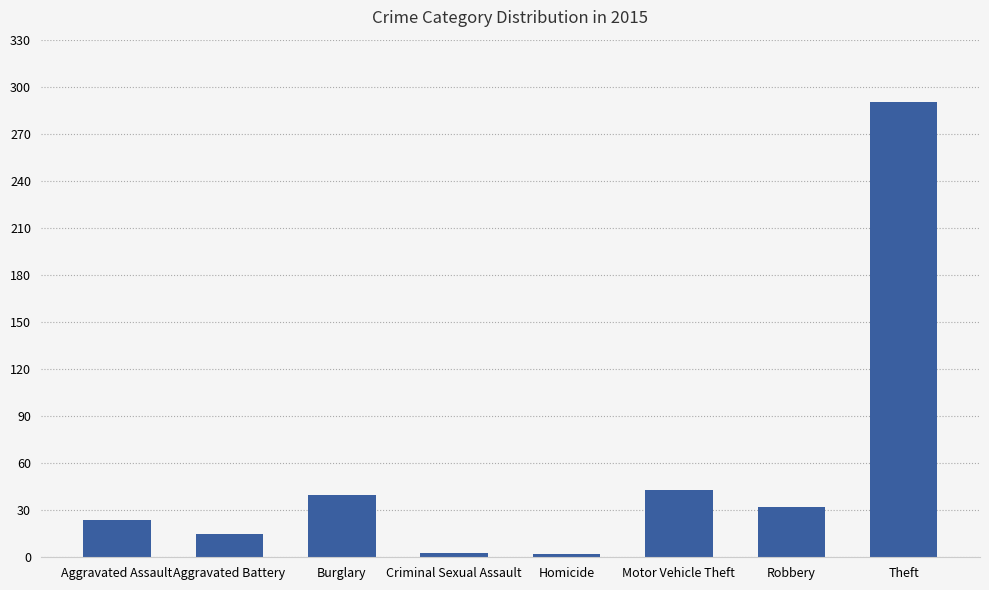

Where does the data first go above 32?

Burglary